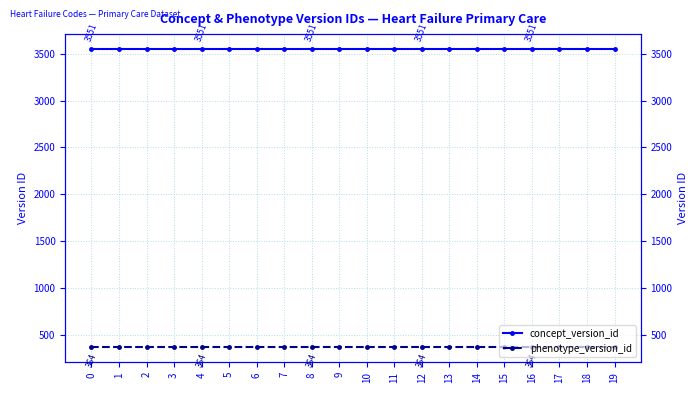

How many lines are shown in the chart?

2